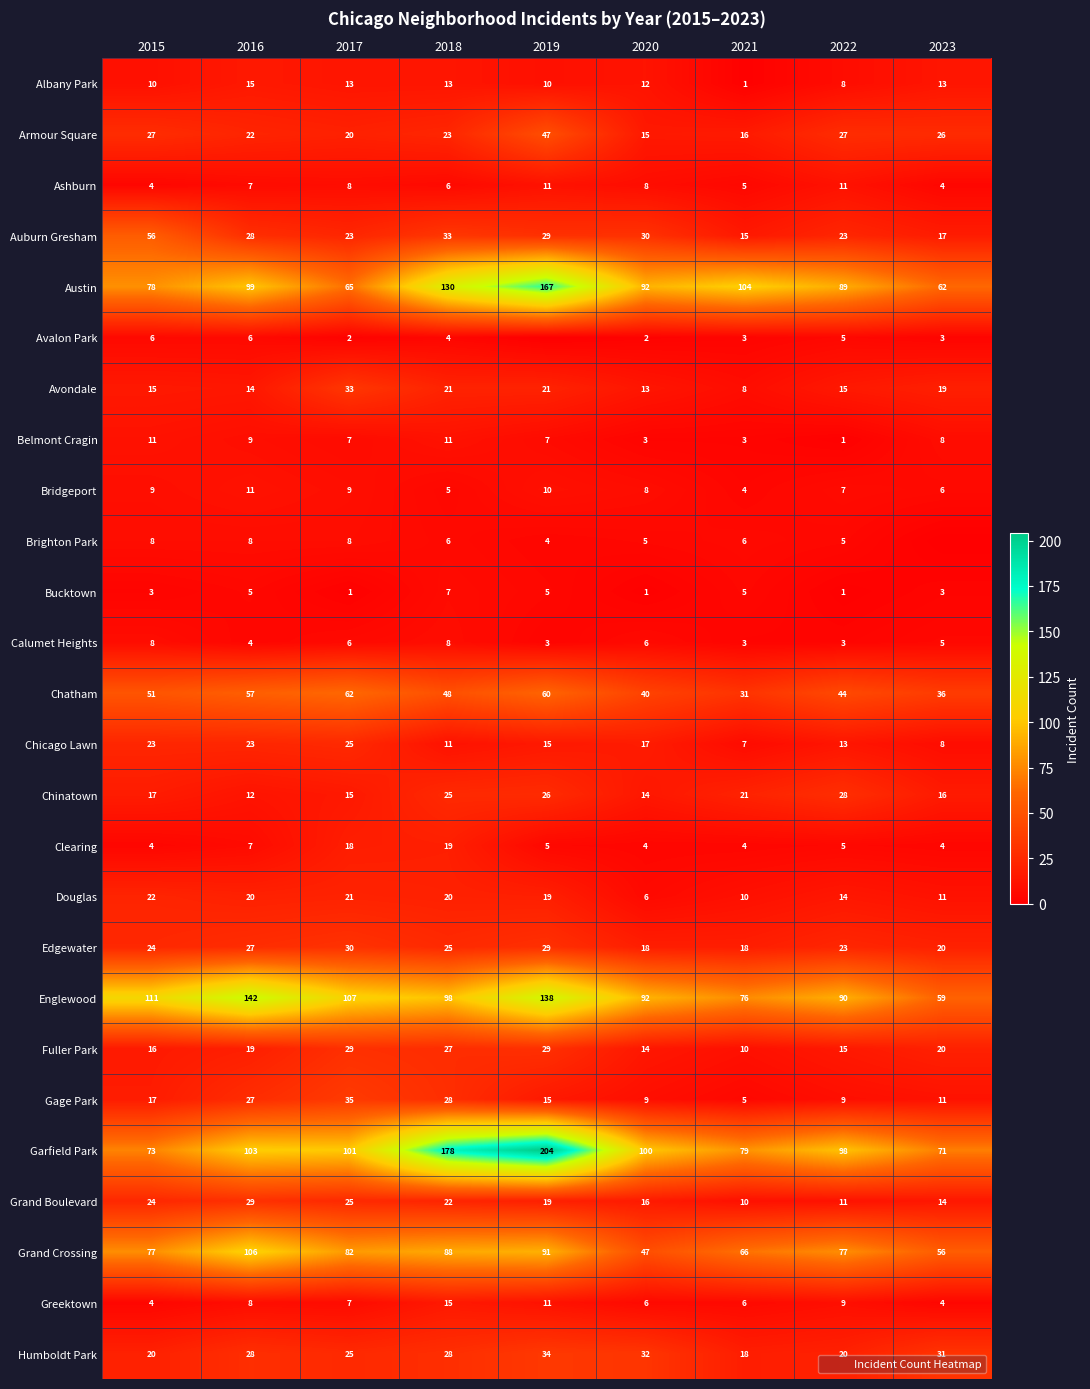

Count the Bucktown values in the range 1 to 5.

8